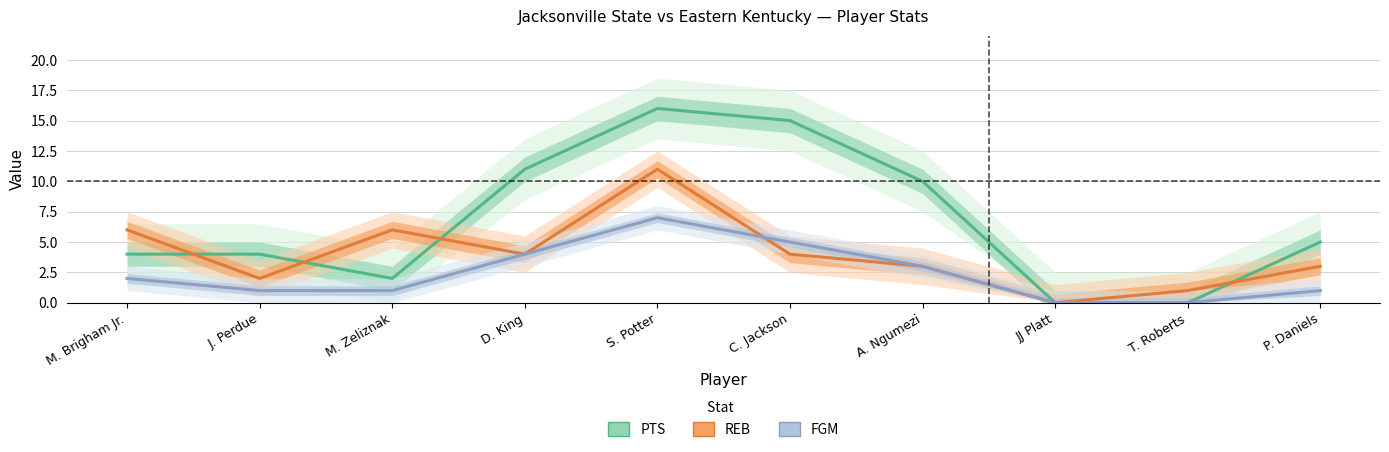

Is this an area chart (filled region under the line)?

No